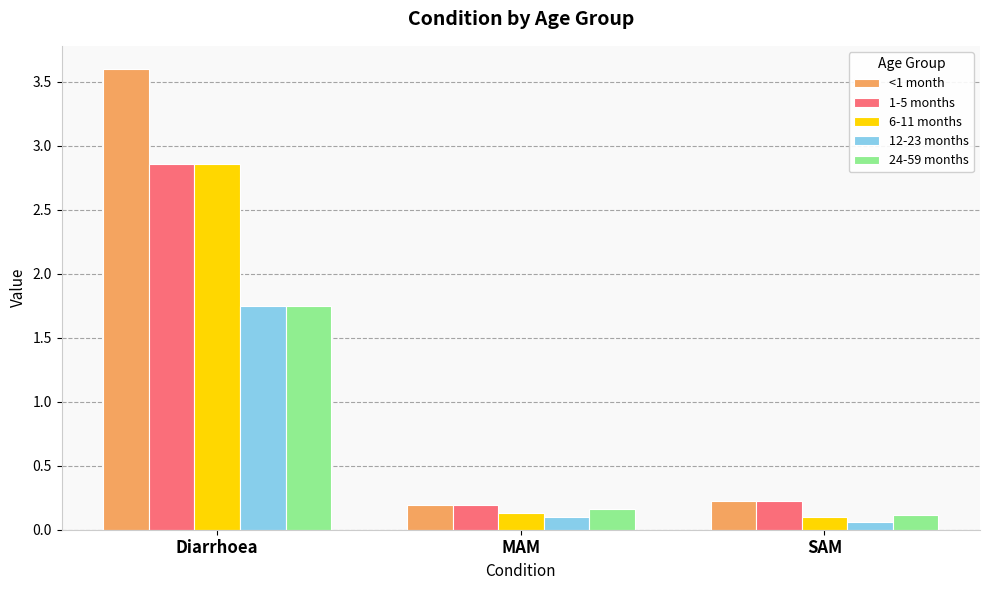

Is it true that <1 month equals 0.2 at MAM?

True